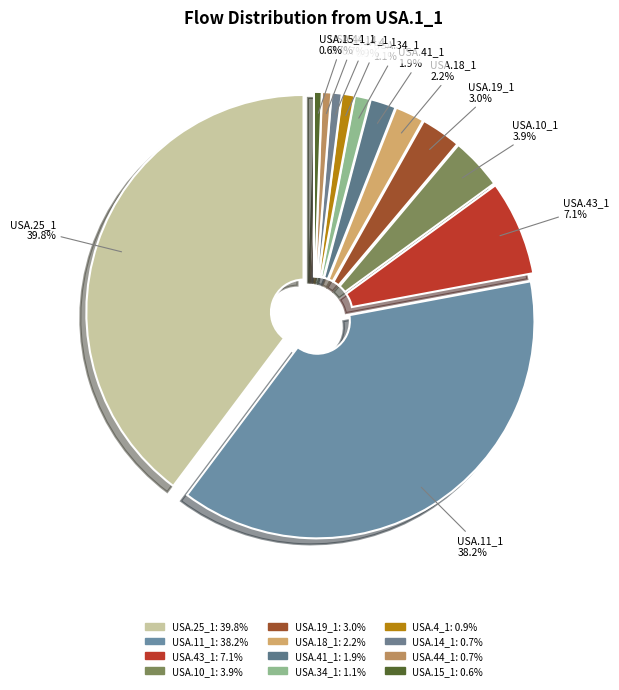

To the nearest percent, what is the difference between the largest and smallest slice percentages?

39%